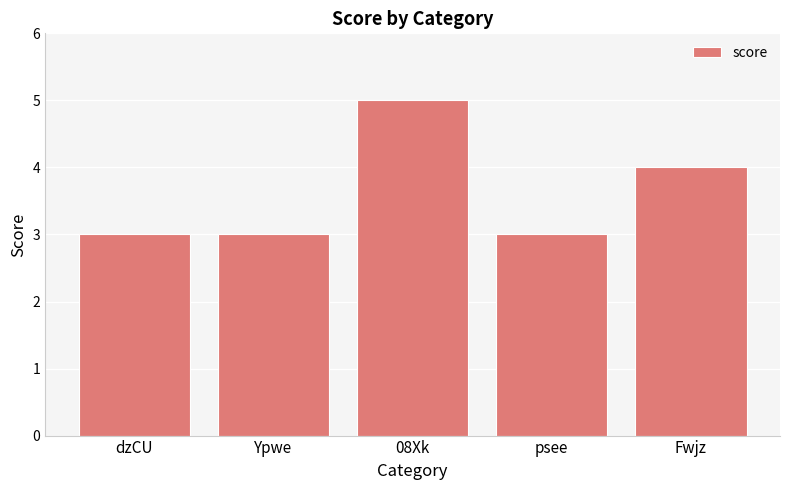

What is the label of the 2nd bar from the left?

Ypwe